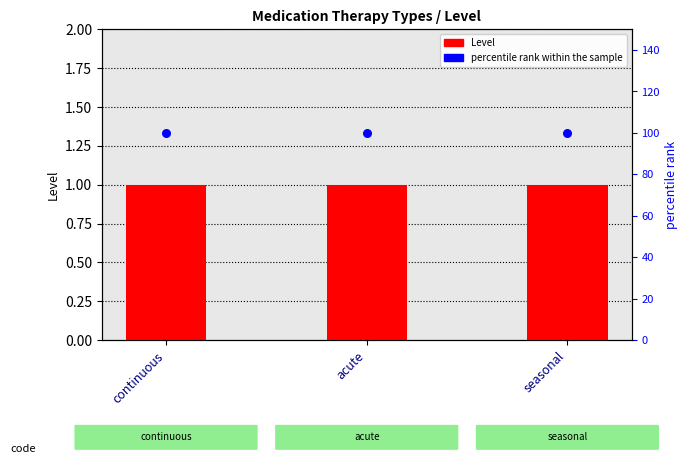

Is the value of Level at acute greater than the value of percentile rank within the sample at seasonal?

No